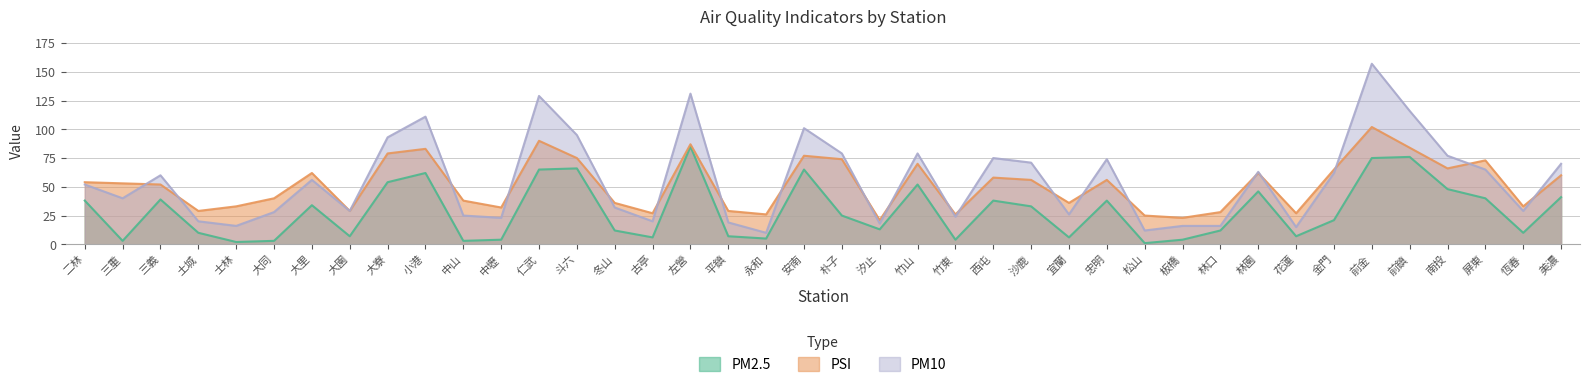

Does the chart have visible grid lines?

Yes